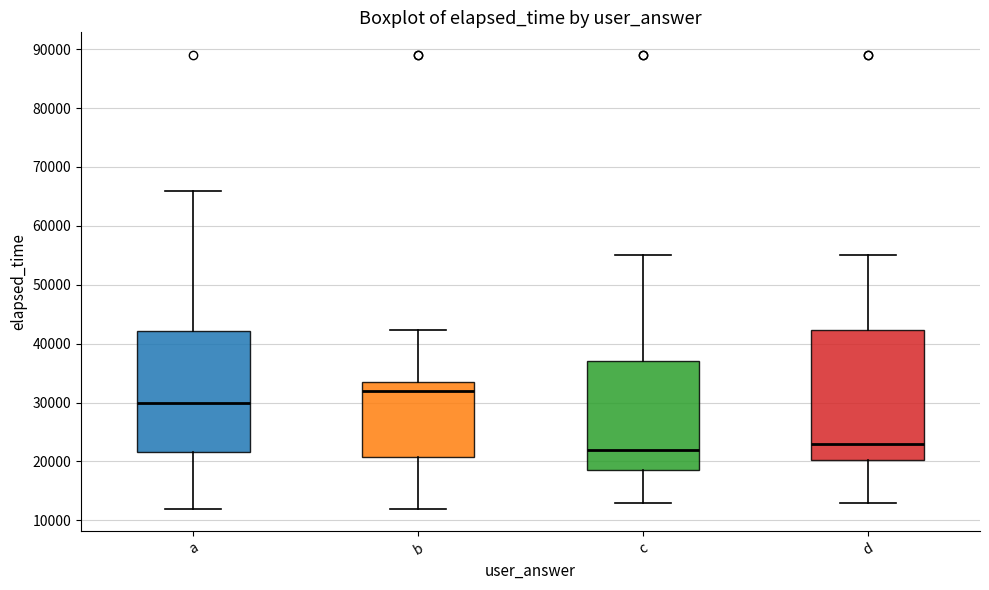

Reading left to right, transcribe this box plot: for each box, give where its median line is, the range the box spans, and where its two whiskers end, as read against the y-axis. The values are not printed on the chart, so give them approximately, as read against the axis.

a: median 30000, box 22000 to 42000, whiskers 12000 to 66000
b: median 32000, box 21000 to 34000, whiskers 12000 to 42000
c: median 22000, box 18000 to 37000, whiskers 13000 to 55000
d: median 23000, box 20000 to 42000, whiskers 13000 to 55000